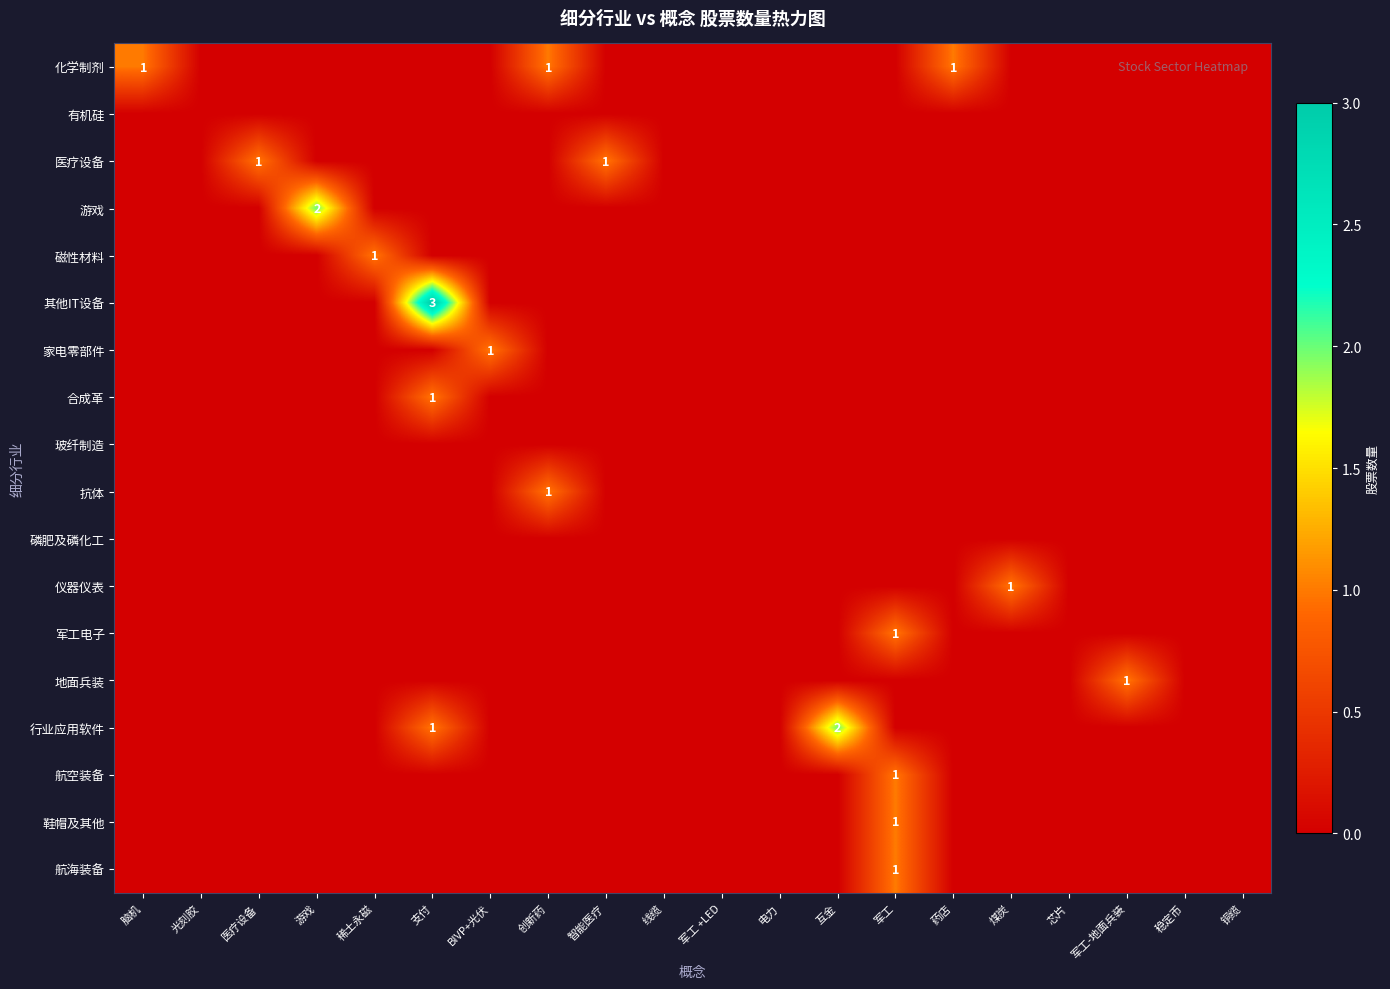

The value of 鞋帽及其他 at 军工 is 1. True or false?

True